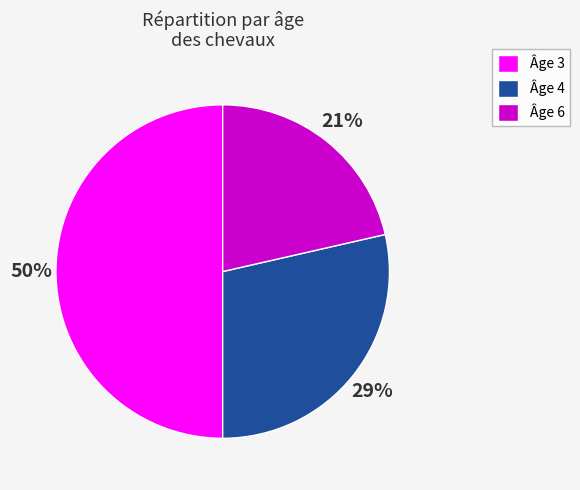

Rank the categories by value from lowest to highest.

Âge 6, Âge 4, Âge 3